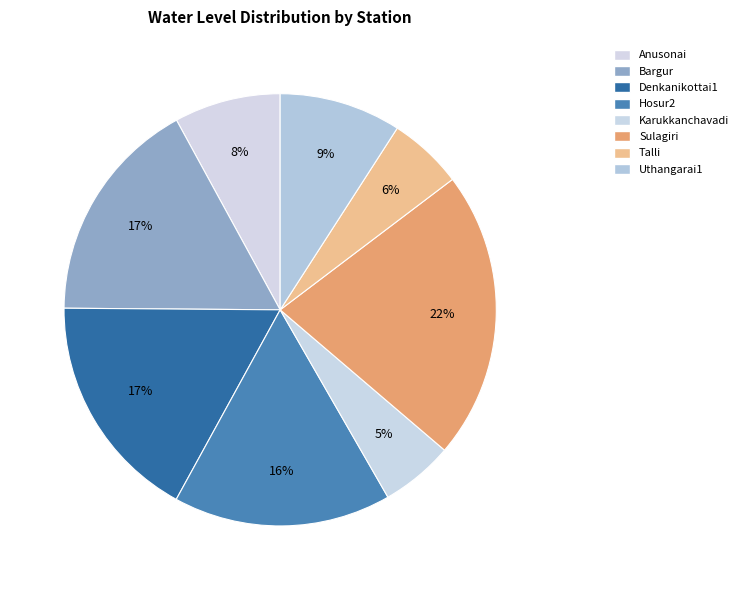

To the nearest percent, what is the difference between the Hosur2 and Uthangarai1 slice percentages?

7%